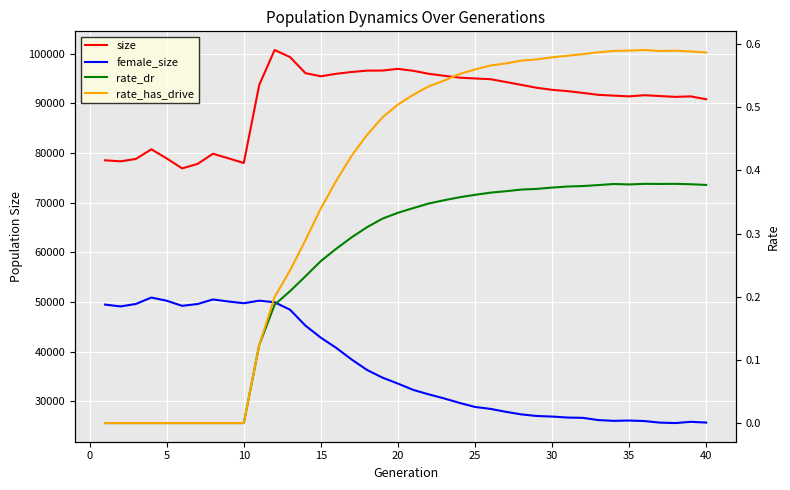

What are all the series names shown in the legend?

size, female_size, rate_dr, rate_has_drive